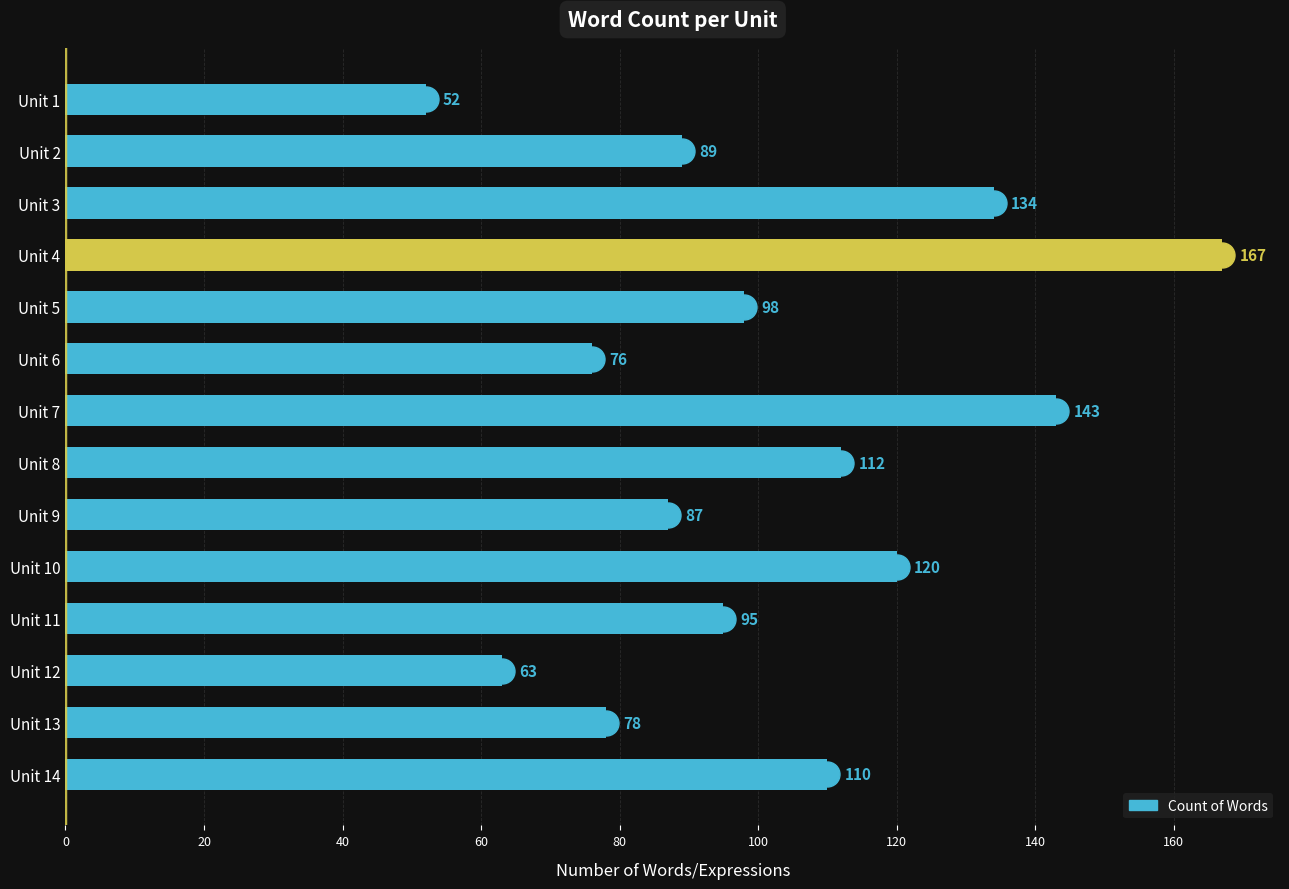

Which has a higher value, Unit 4 or Unit 12?

Unit 4